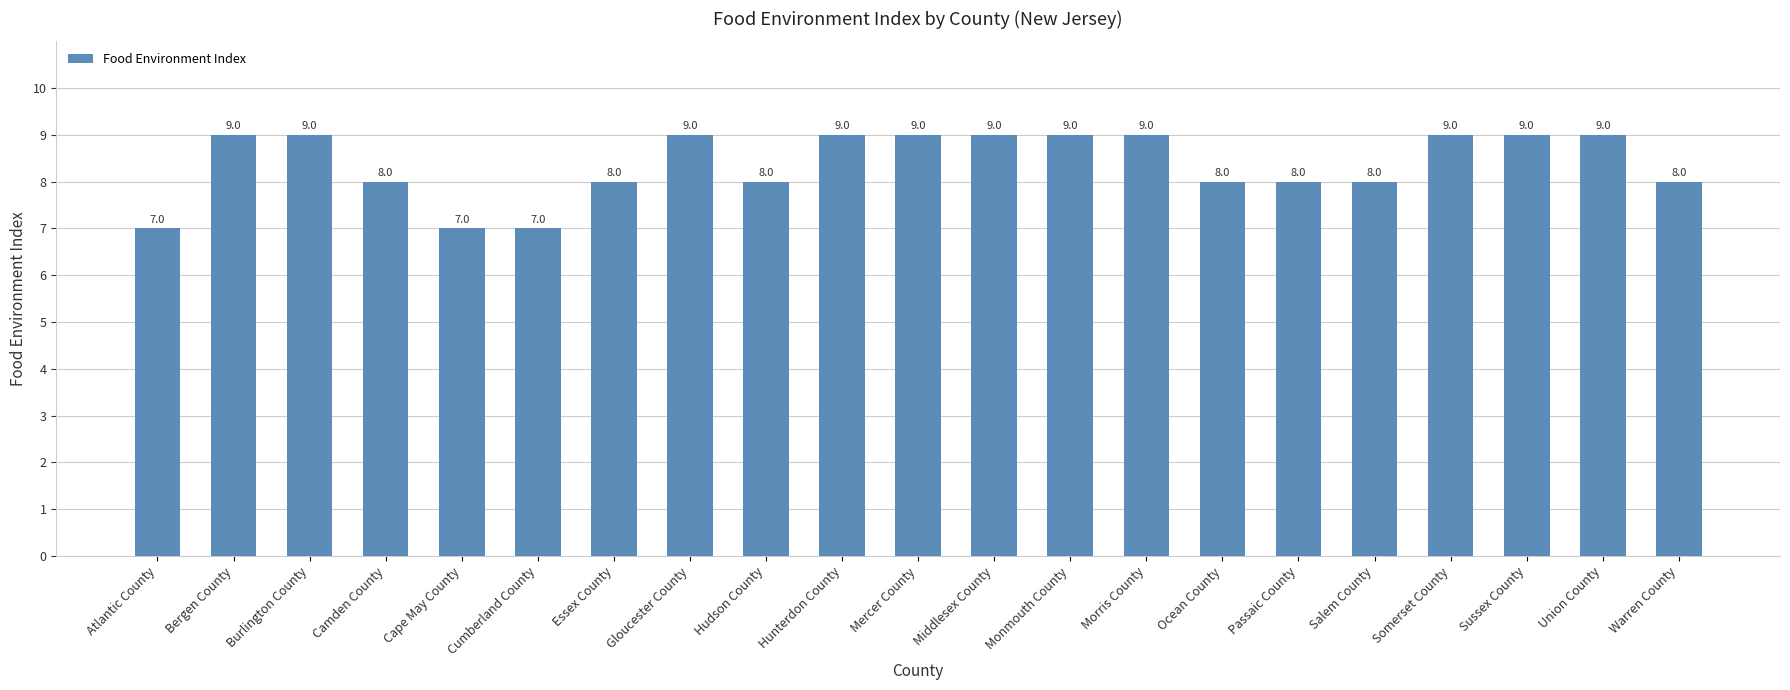

The chart shows a value of 9 at Sussex County. True or false?

True